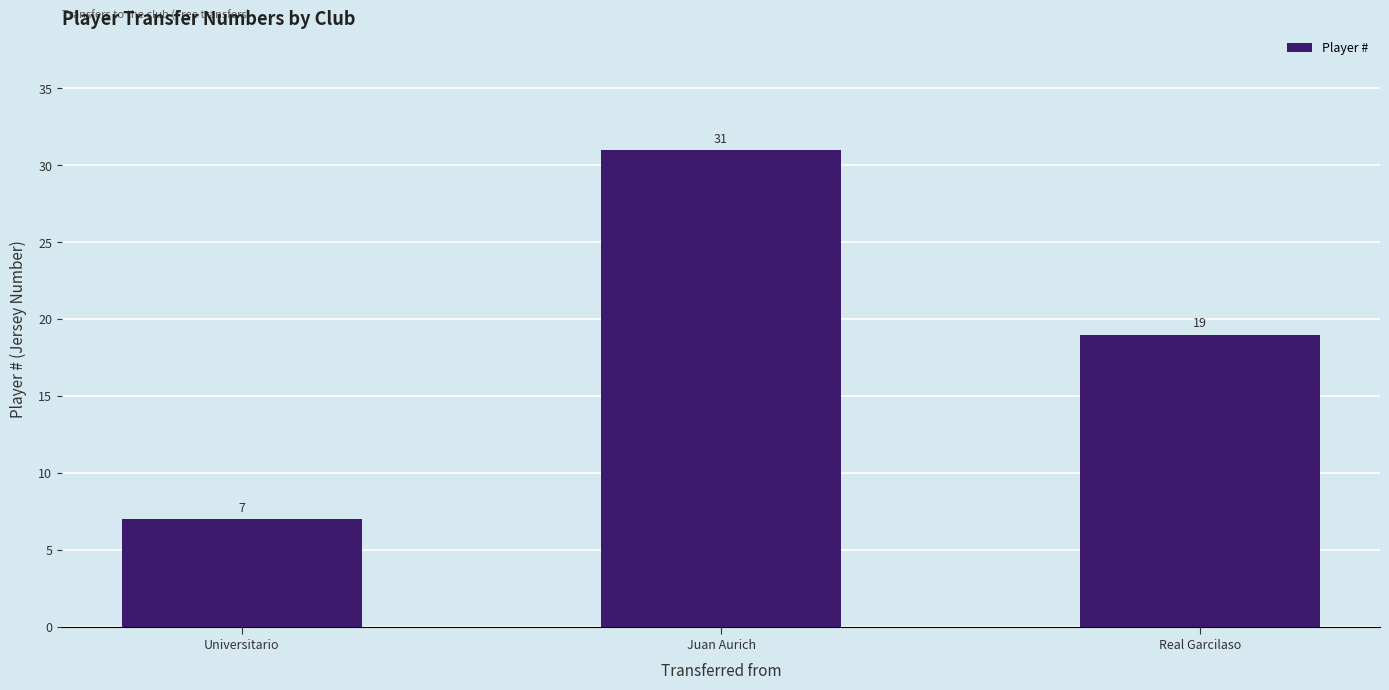

Are the bars horizontal?

No